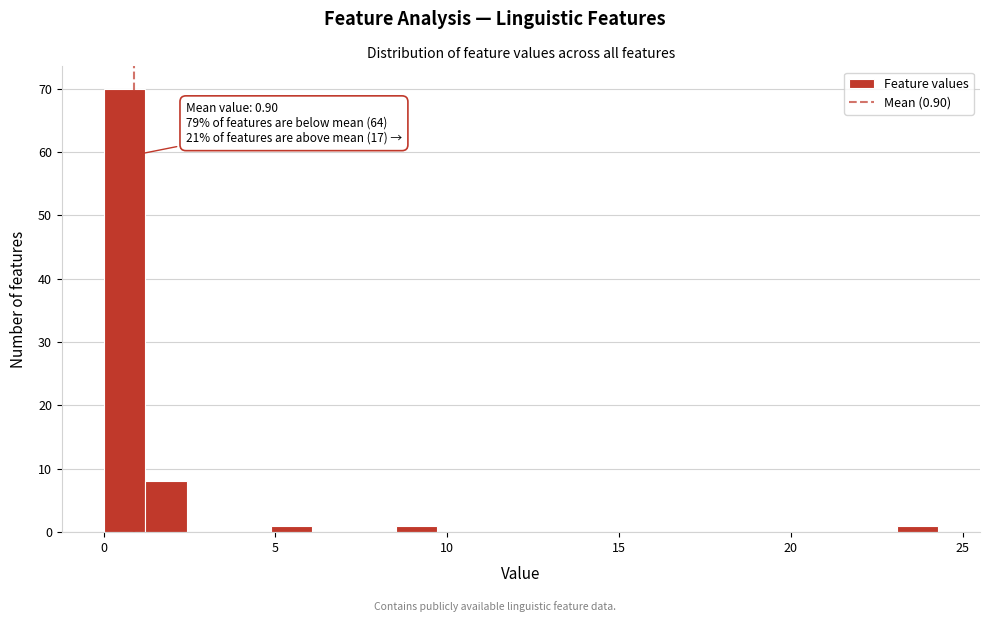

Read against the x-axis, roughly where is the centre of the tallest bar?

0.5